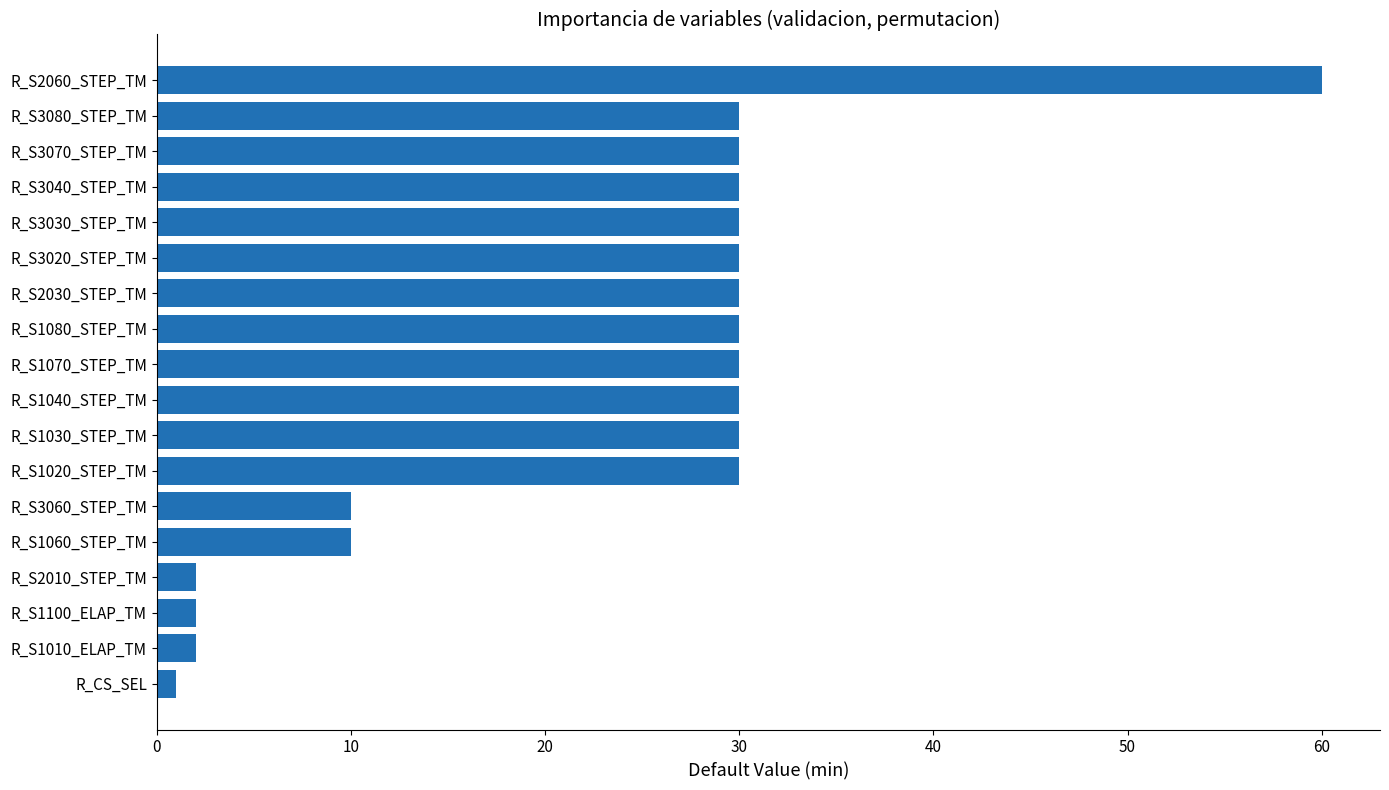

The chart shows a value of 30 at R_S1070_STEP_TM. True or false?

True